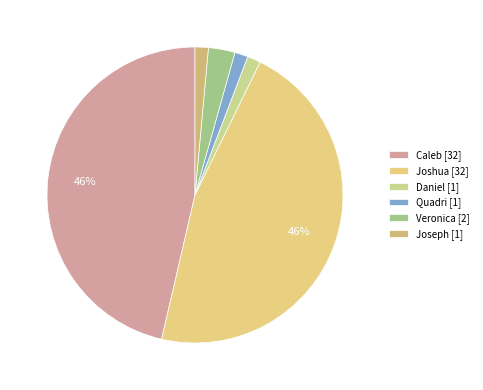

Which slice is the smallest?

Daniel